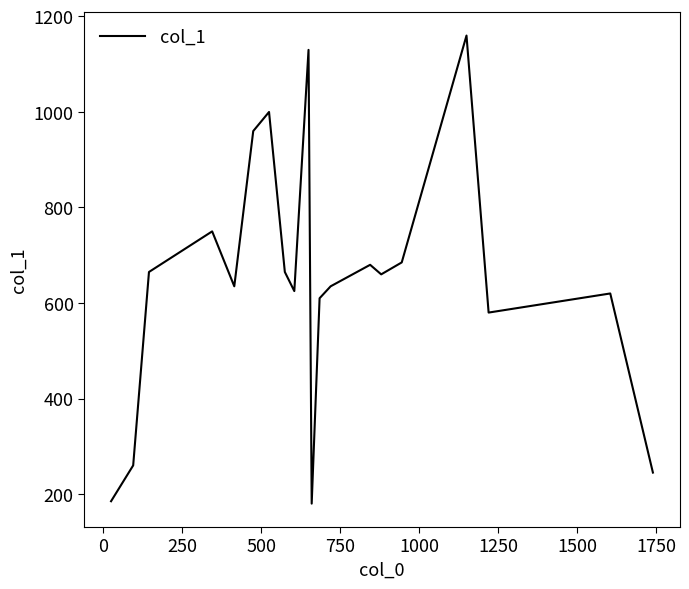

What is the difference between the maximum and minimum values?

980